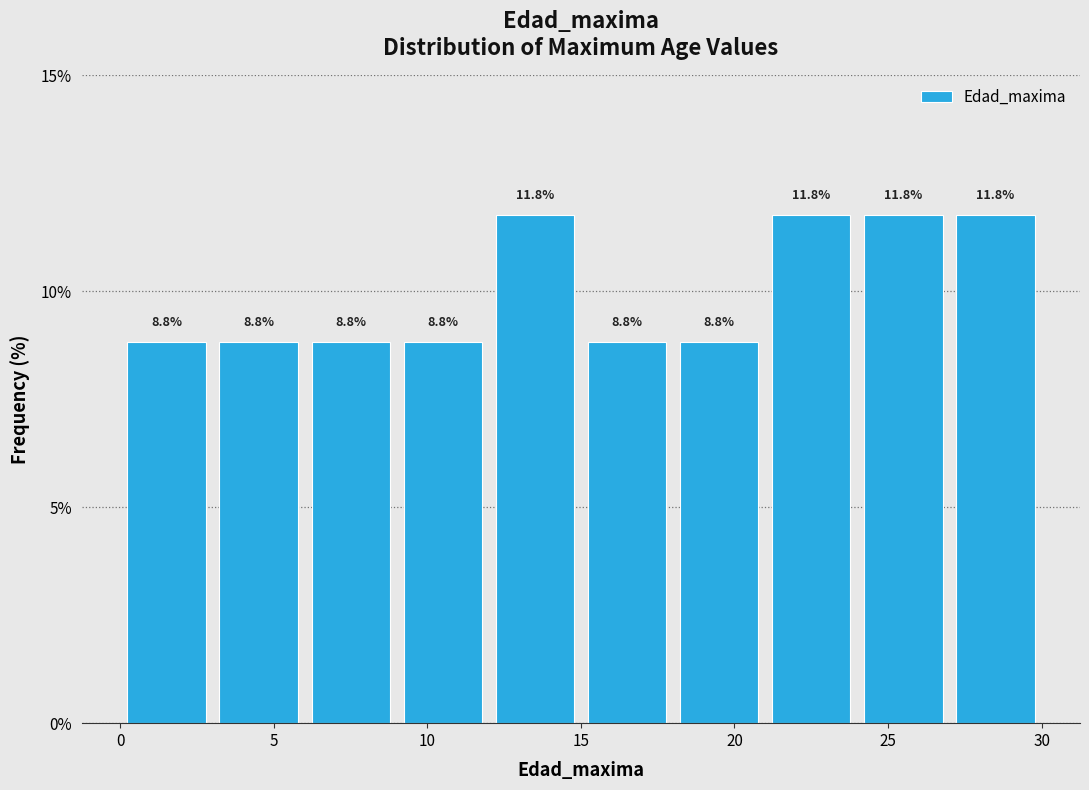

How tall is the bar that spans 27 to 30 on the x-axis?

11.8